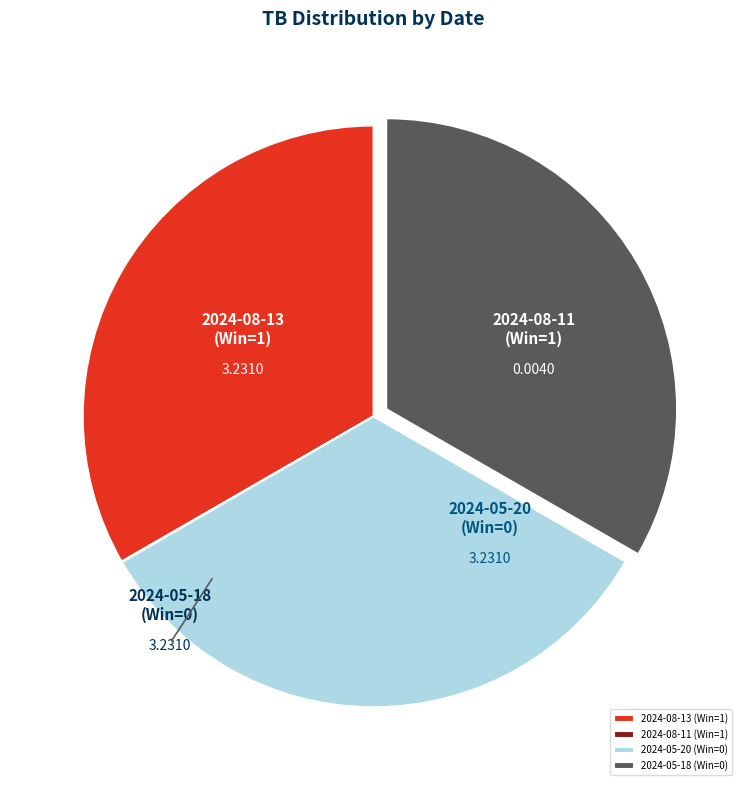

Rank the categories by value from lowest to highest.

2024-08-11 (Win=1), 2024-08-13 (Win=1), 2024-05-20 (Win=0), 2024-05-18 (Win=0)